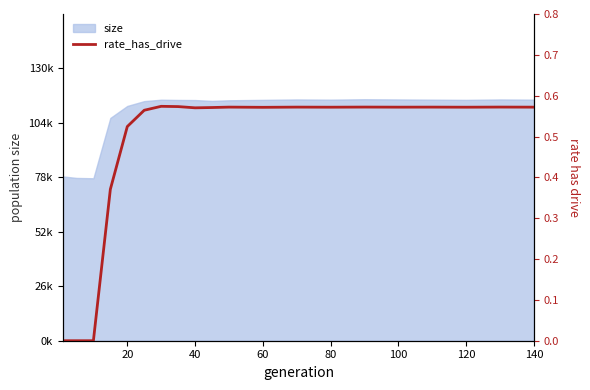

How many values exceed 0?

17